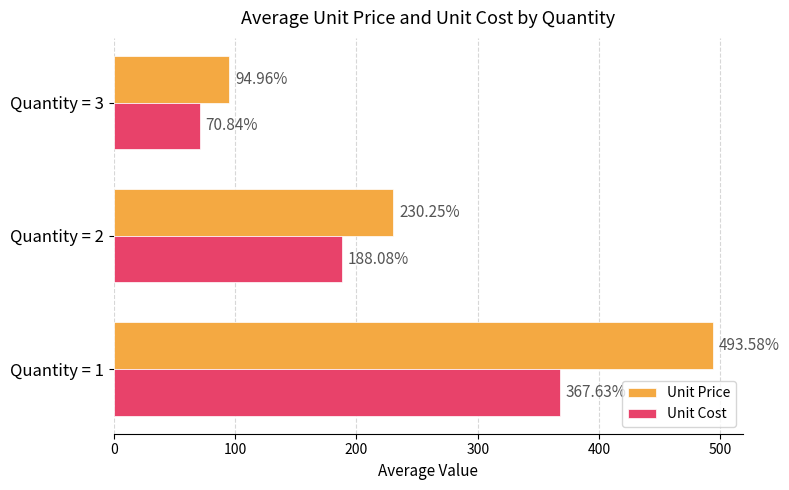

Which series changed the most between Quantity = 2 and Quantity = 3?

Unit Price